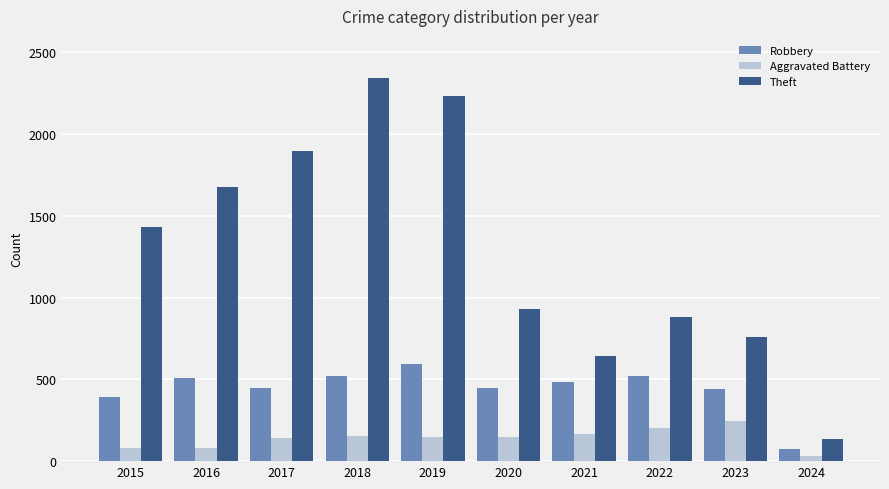

What are all the series names shown in the legend?

Robbery, Aggravated Battery, Theft